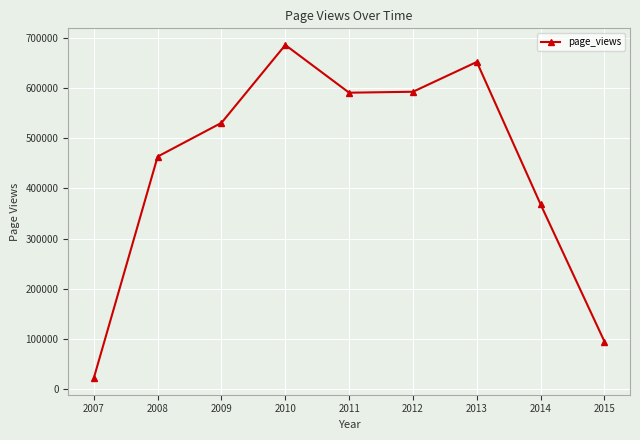

Is it true that the value at 2011 is 887139?

False